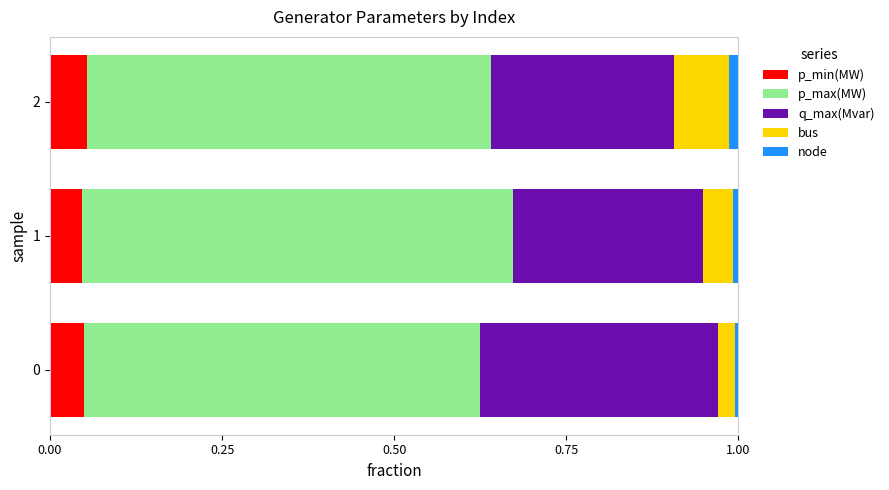

Is it true that p_min(MW) equals 0.1 at 0?

False